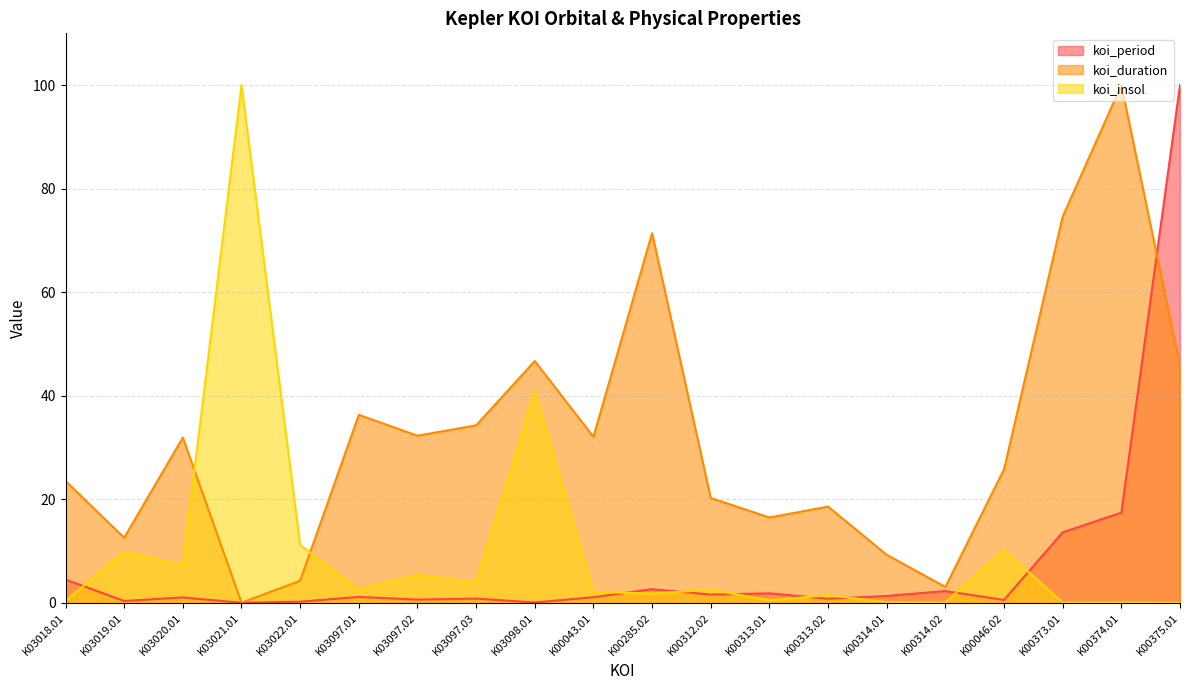

List the series in order of their peak value, highest first.

koi_period, koi_duration, koi_insol